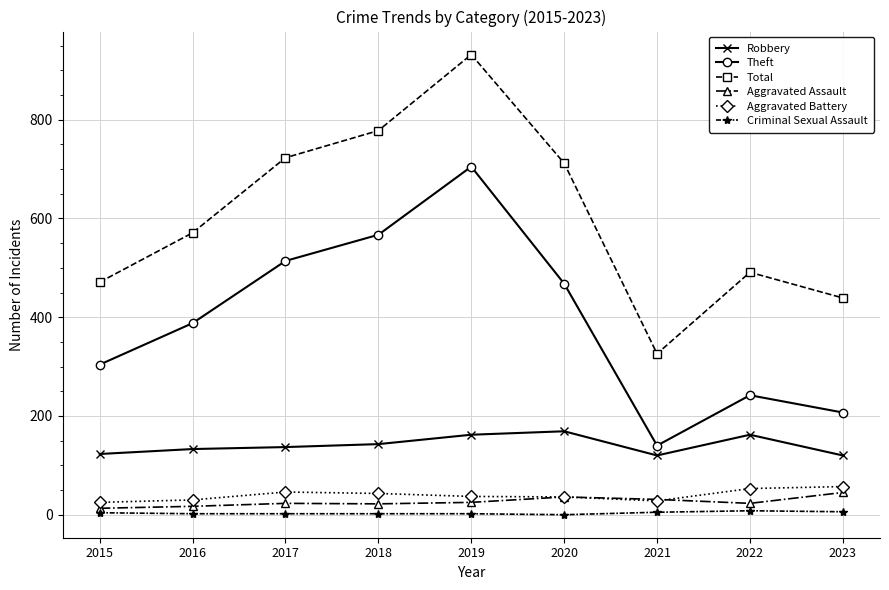

At which category is the sum across all series the highest?

2019